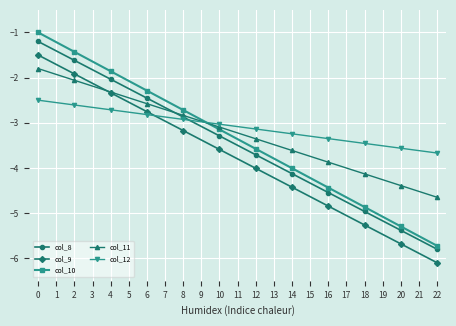

What is the difference between the maximum and minimum values in the col_10 series?

4.7